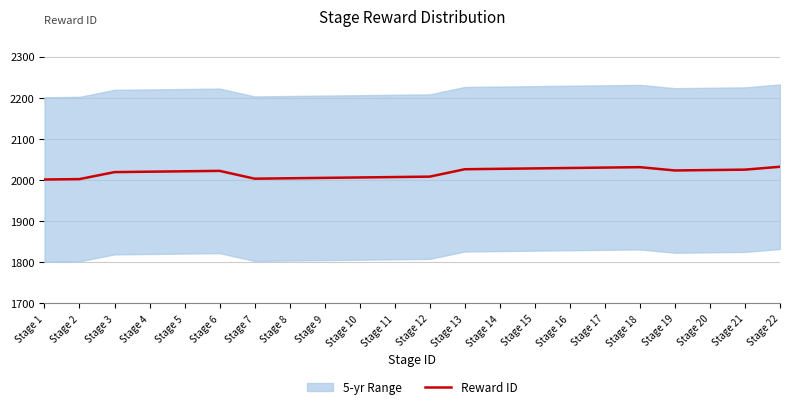

What is the sum of all values?

44393